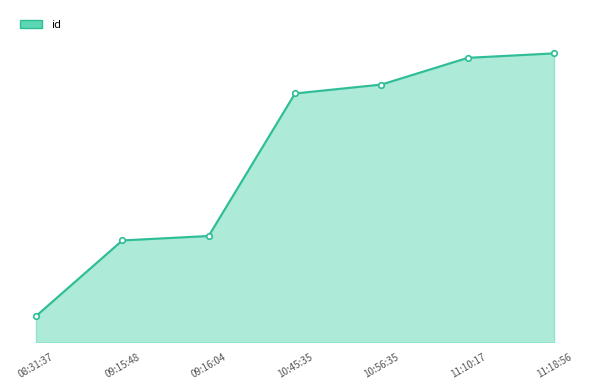

Rank the categories by value from highest to lowest.

11:18:56, 11:10:17, 10:56:35, 10:45:35, 09:16:04, 09:15:48, 08:31:37